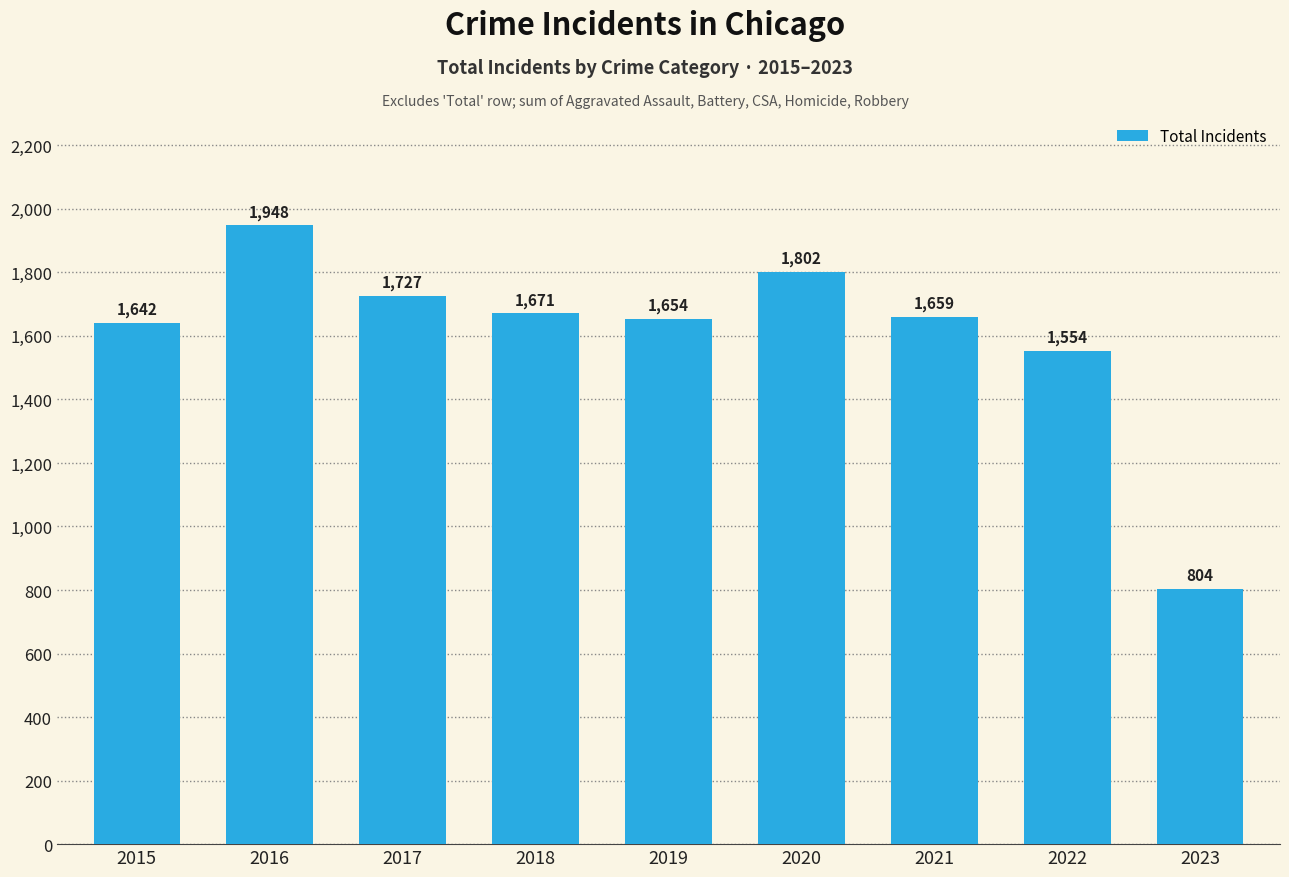

What is the change in value from 2015 to 2022?

-88